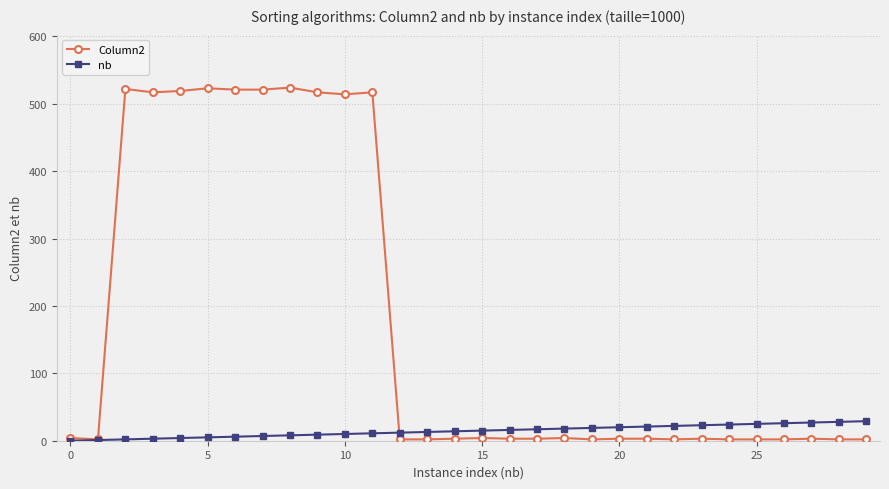

Which series has the widest spread of values?

Column2